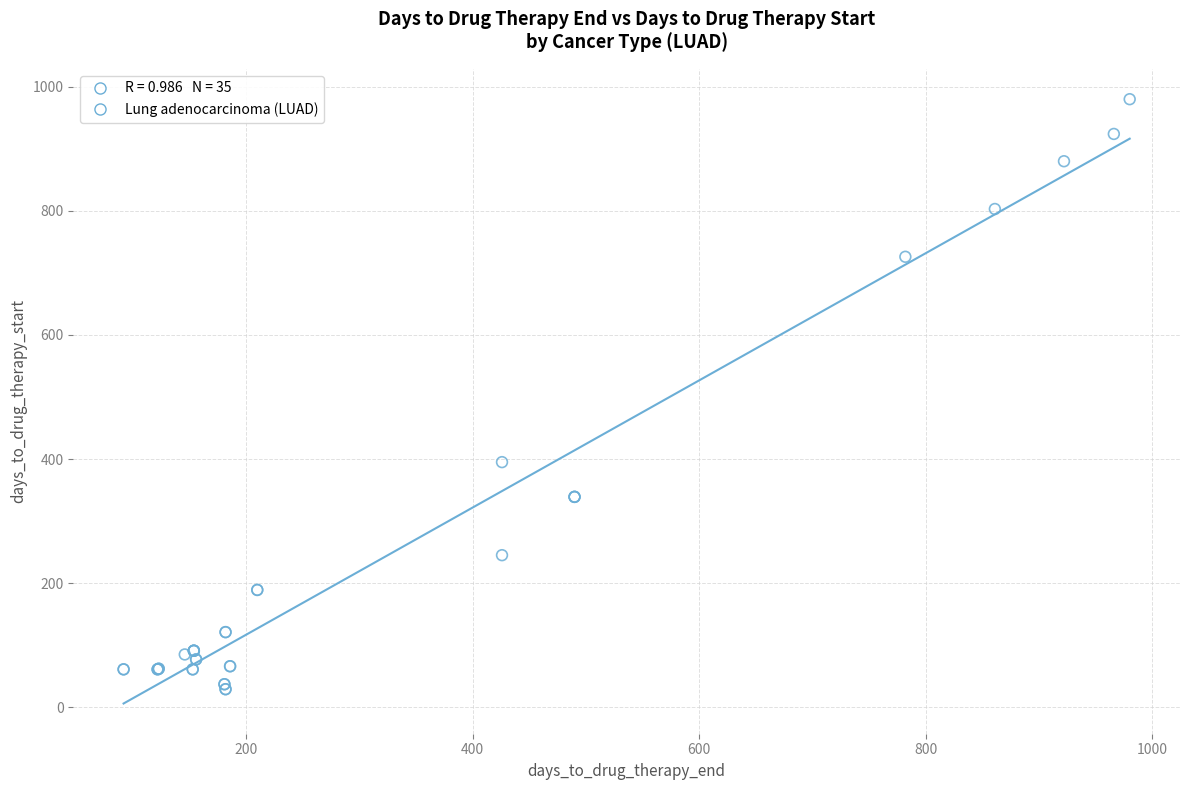

What Y value in the scatter plot is closest to 504?

395